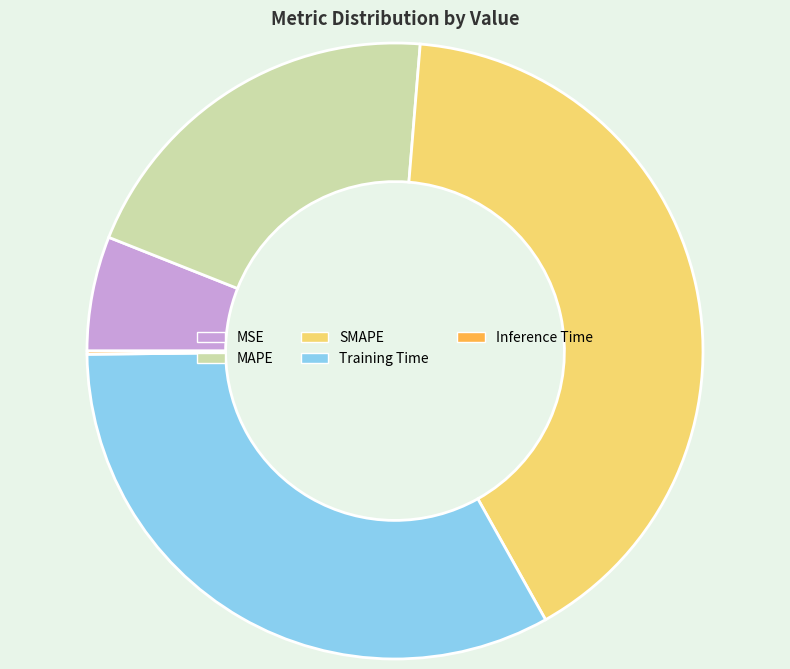

Does SMAPE represent more than half of the total?

No